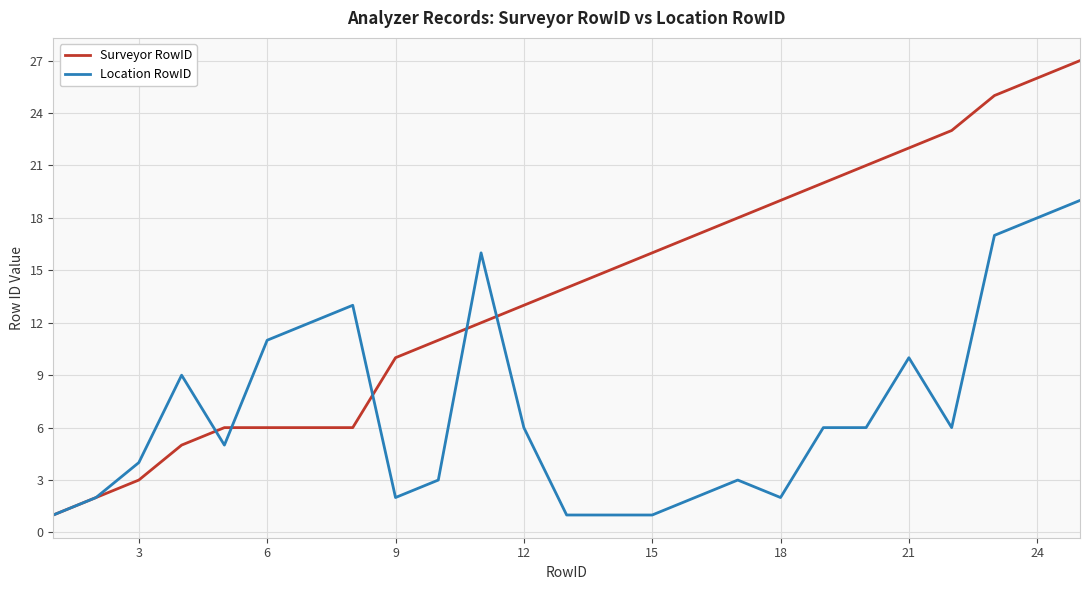

Which series has the widest spread of values?

Surveyor RowID